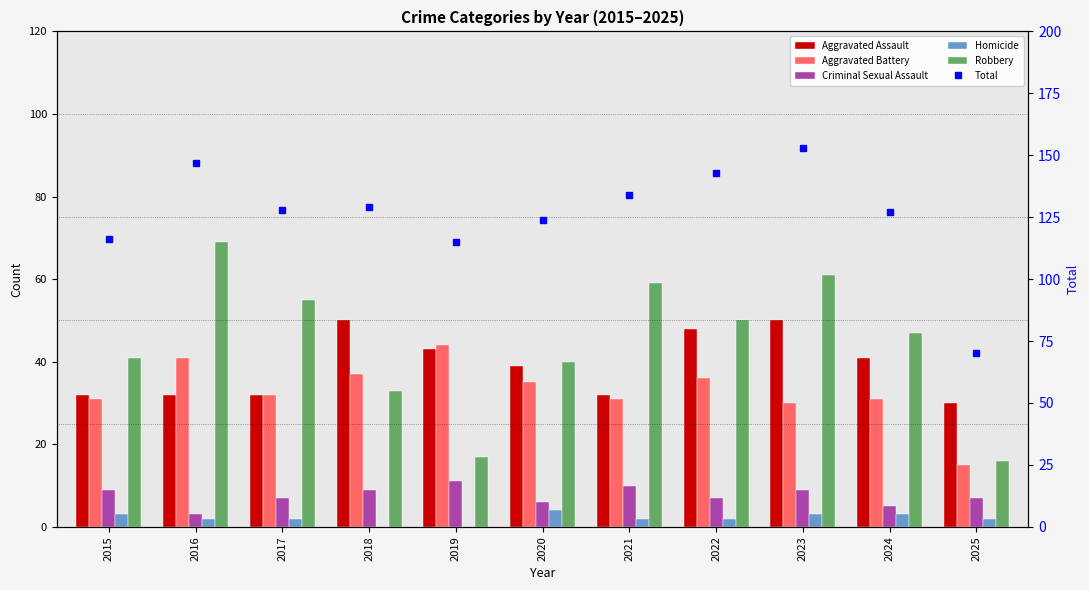

At 2021, list the series in order from largest to smallest.

Total, Robbery, Aggravated Assault, Aggravated Battery, Criminal Sexual Assault, Homicide